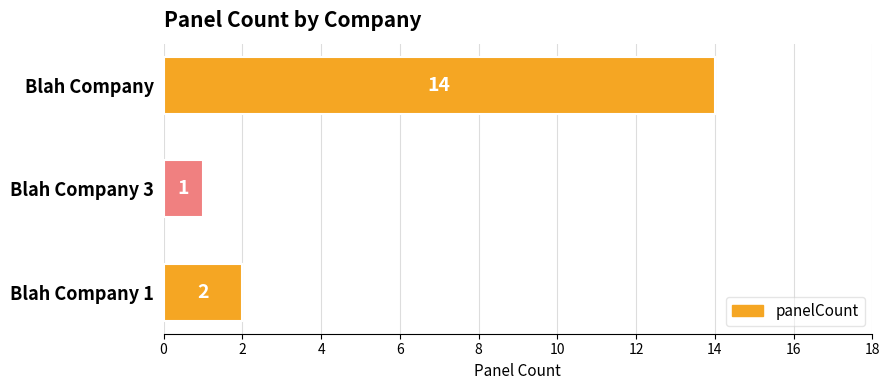

Reading bottom to top, what are all the values shown in this chart?

2	1	14